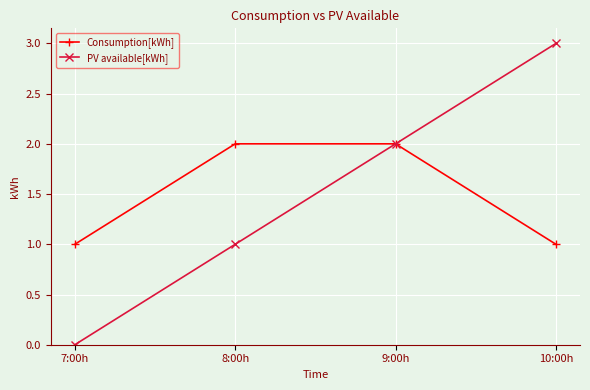

Is the value of PV available[kWh] at 8:00h greater than the value of Consumption[kWh] at 9:00h?

No